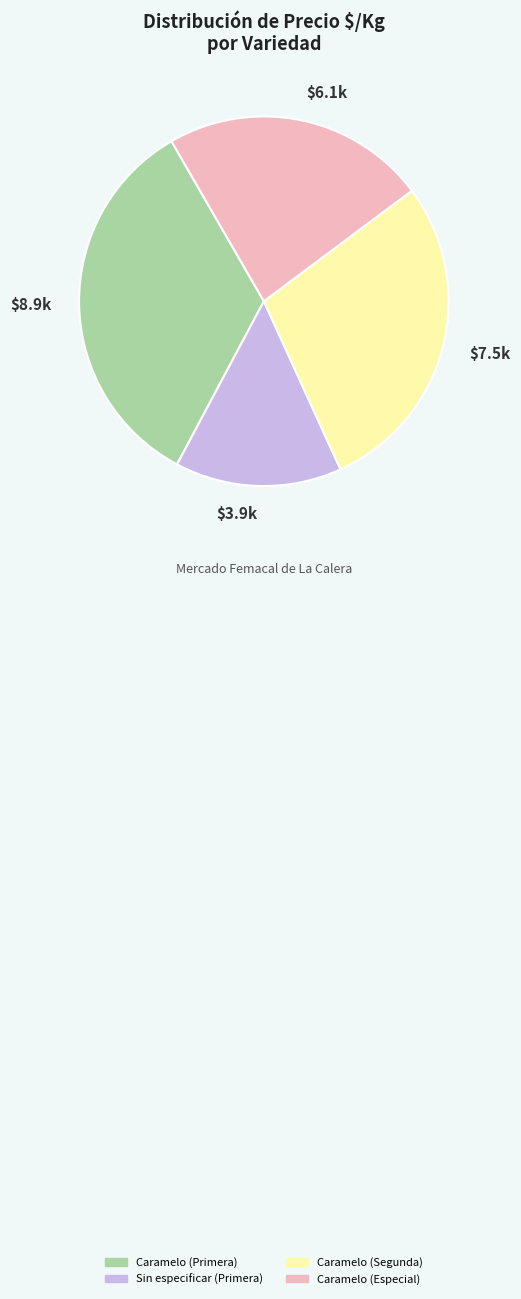

Do Caramelo (Especial) and Caramelo (Segunda) together represent more than half of the pie?

Yes